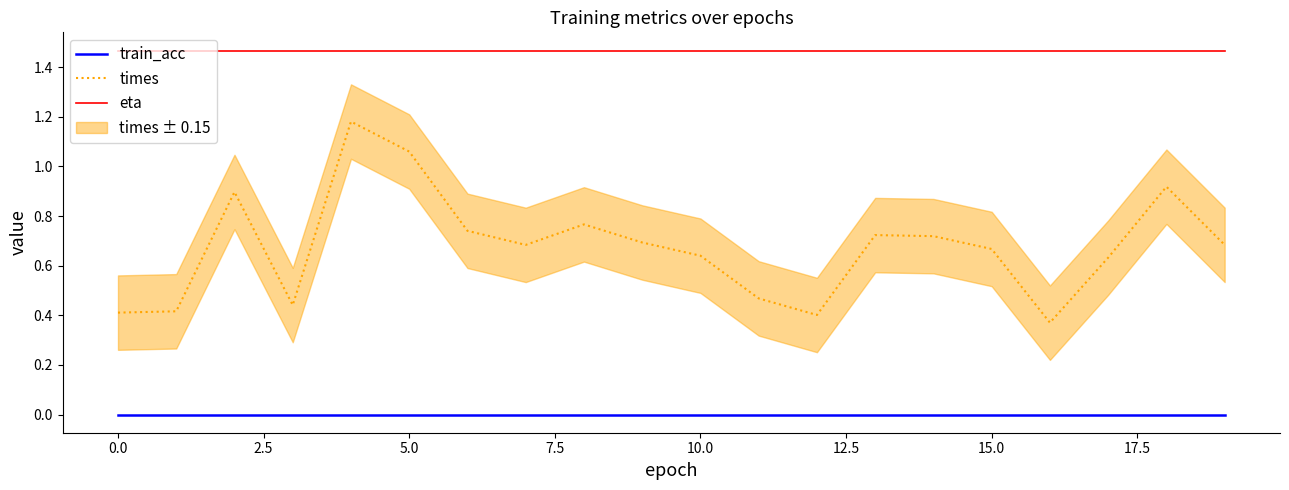

True or false: eta and times intersect in this chart.

False